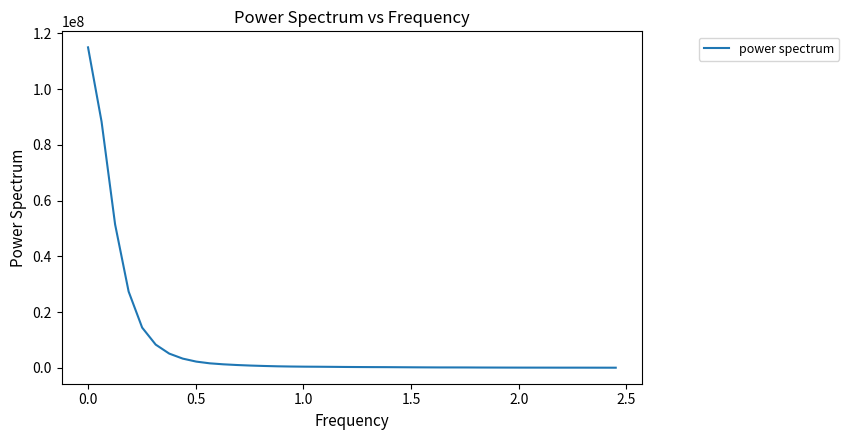

How many lines are shown in the chart?

1